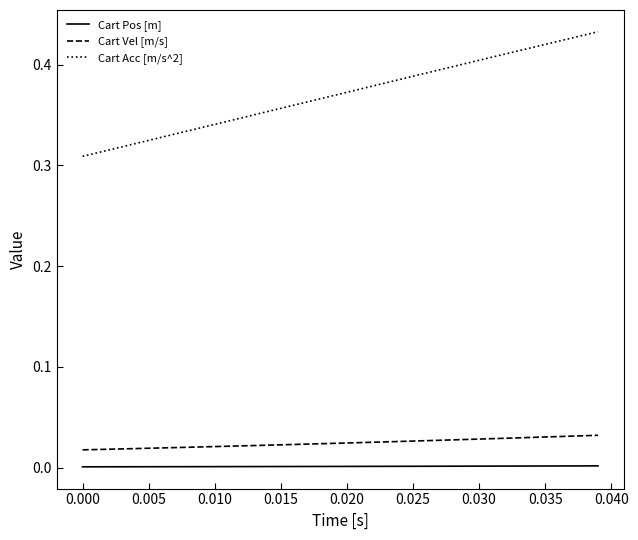

Which series has the largest total across all categories?

Cart Acc [m/s^2]